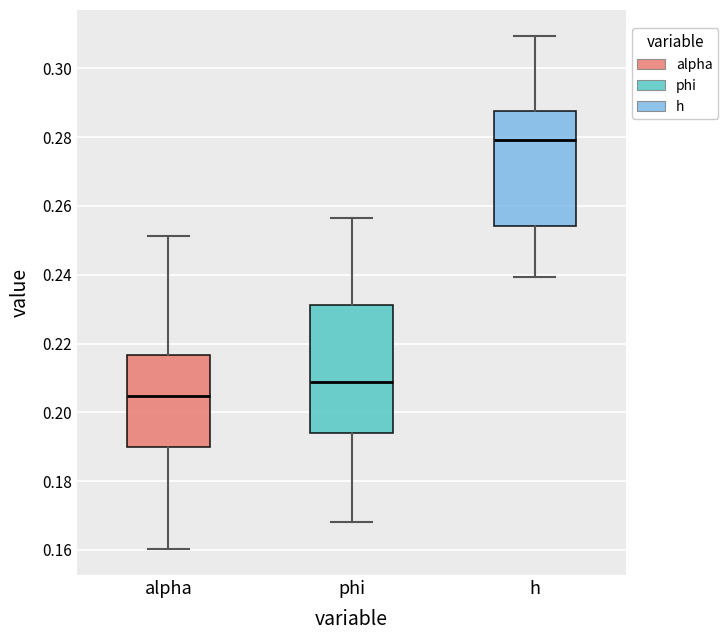

Which box's median line is the lowest?

alpha